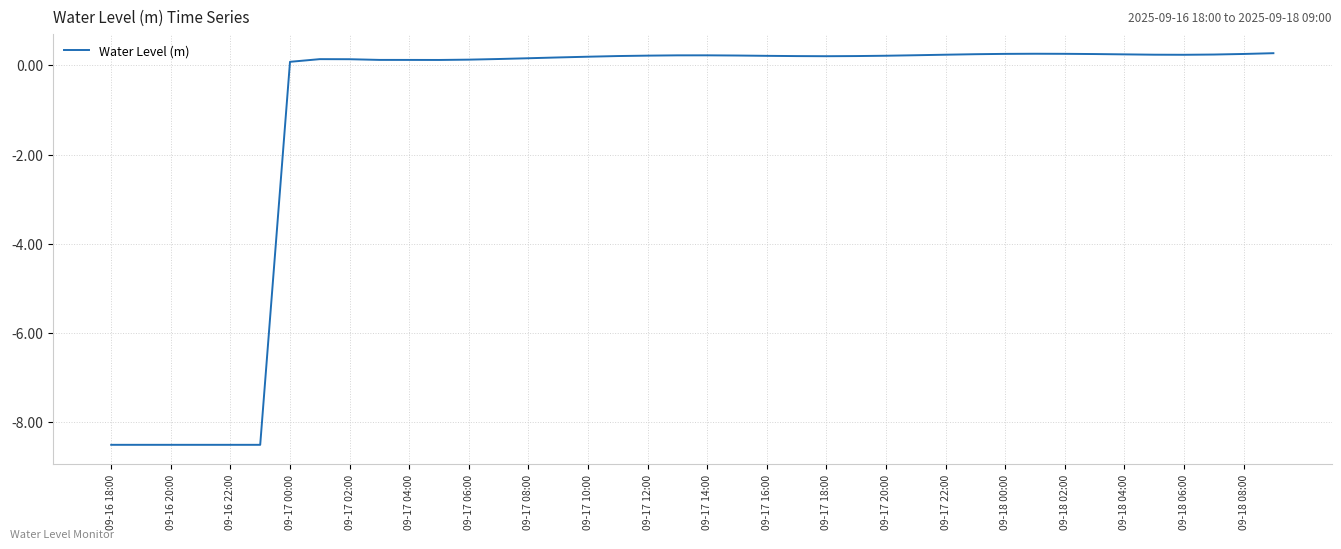

What is the smallest value displayed?

-8.5